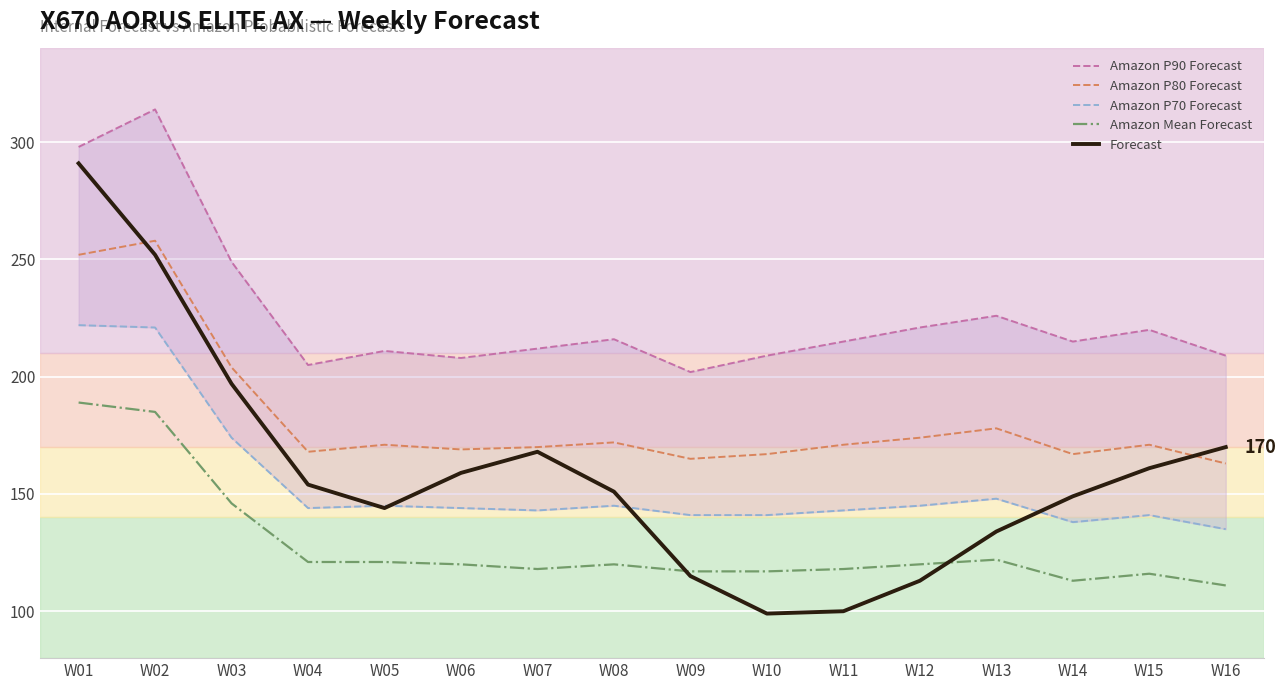

Is the value of Forecast at W02 greater than the value of Amazon Mean Forecast at W03?

Yes